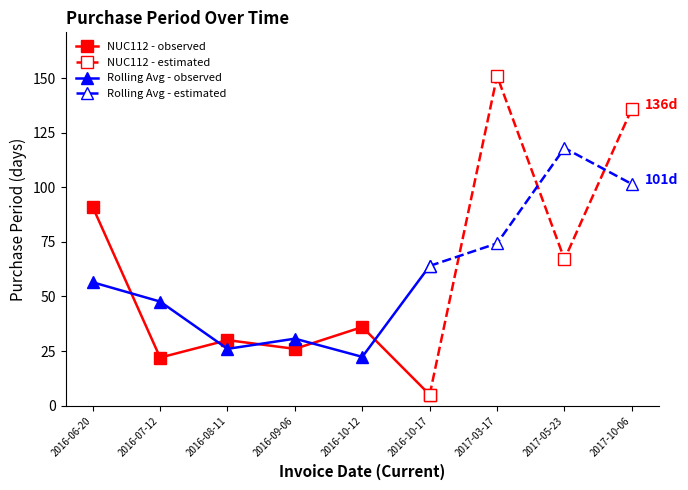

Is it true that the value at 2016-09-06 is 39?

False